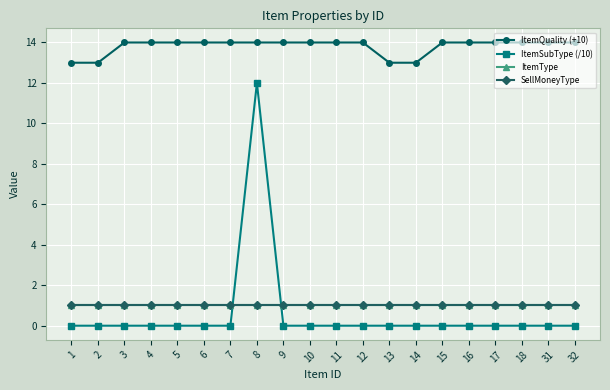

Does the chart have visible grid lines?

Yes